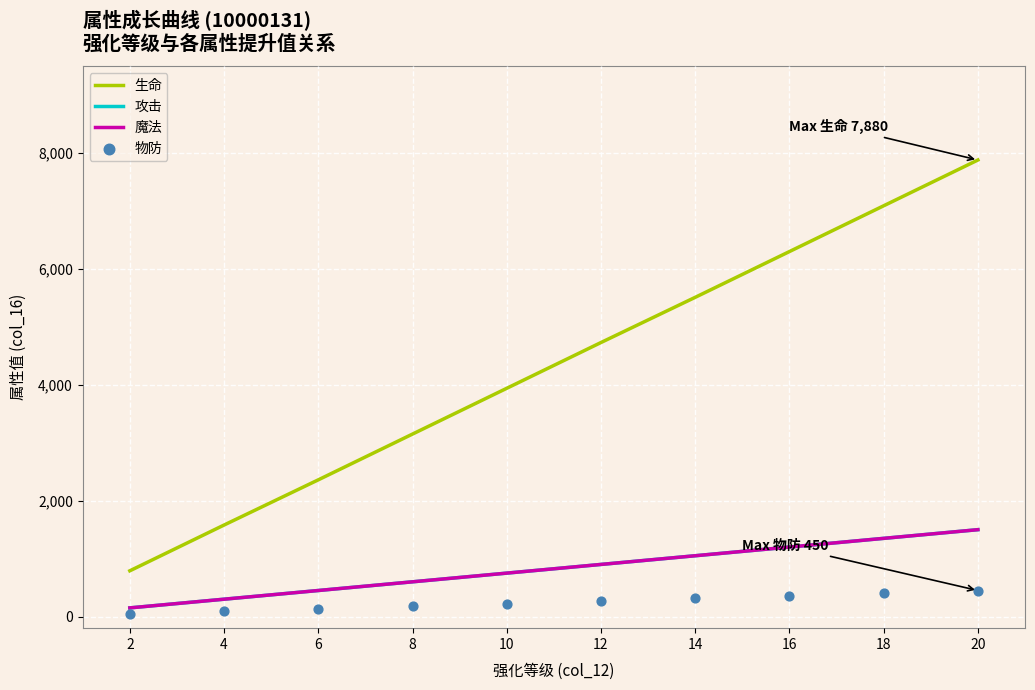

At how many categories does at least one series exceed 1962?

8